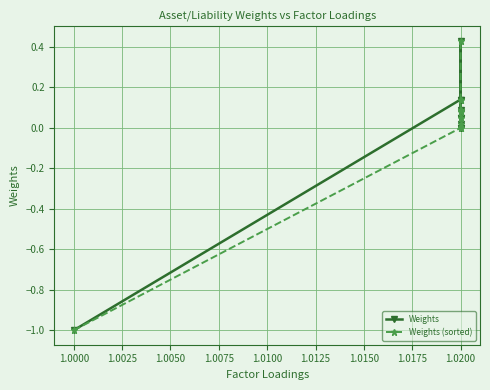

At 1.0200, list the series in order from largest to smallest.

Weights, Weights (sorted)